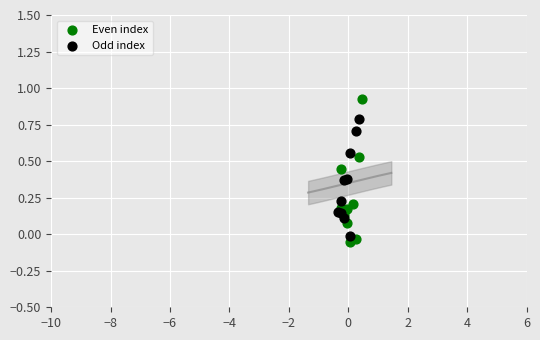

Which series contains the highest Y value?

Even index